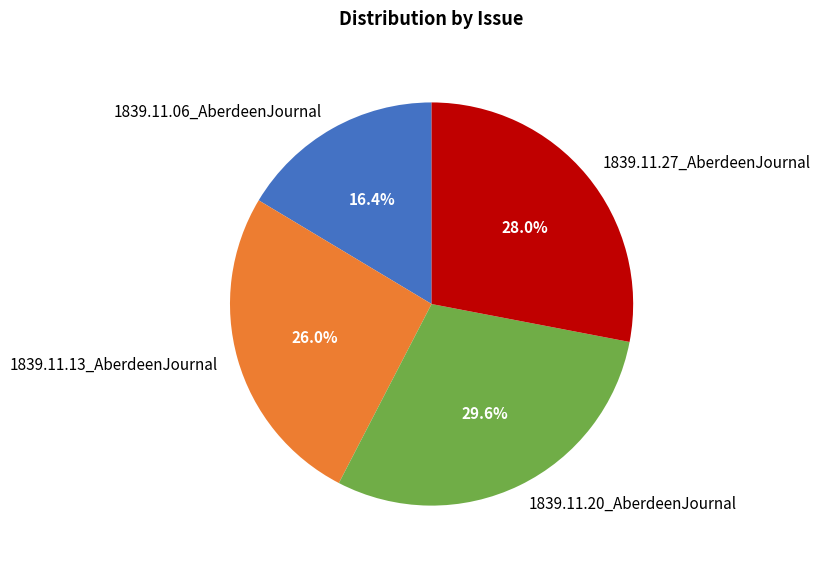

Does 1839.11.13_AberdeenJournal represent more than half of the total?

No